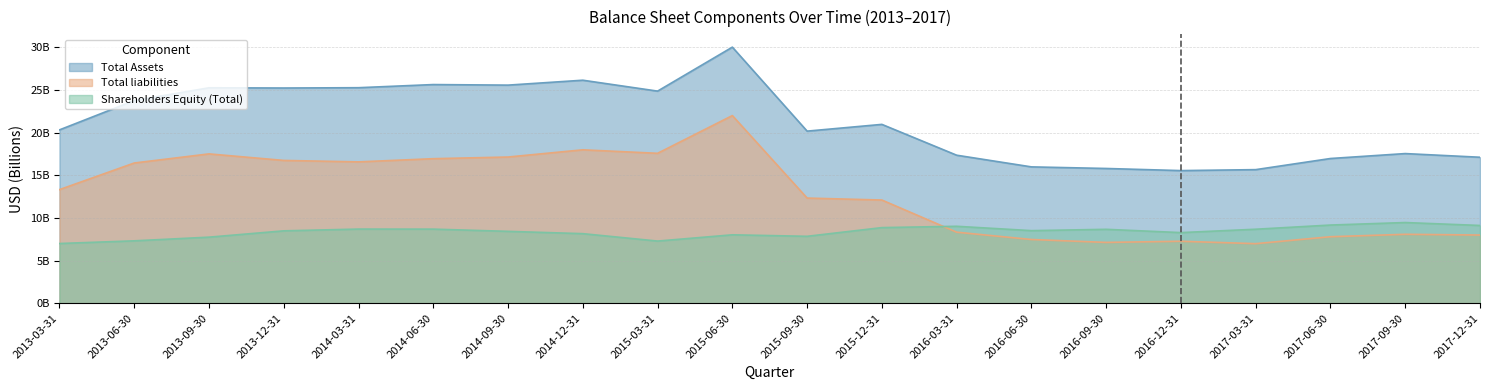

What is the approximate value of Total Assets at 2015-03-31?

24.9